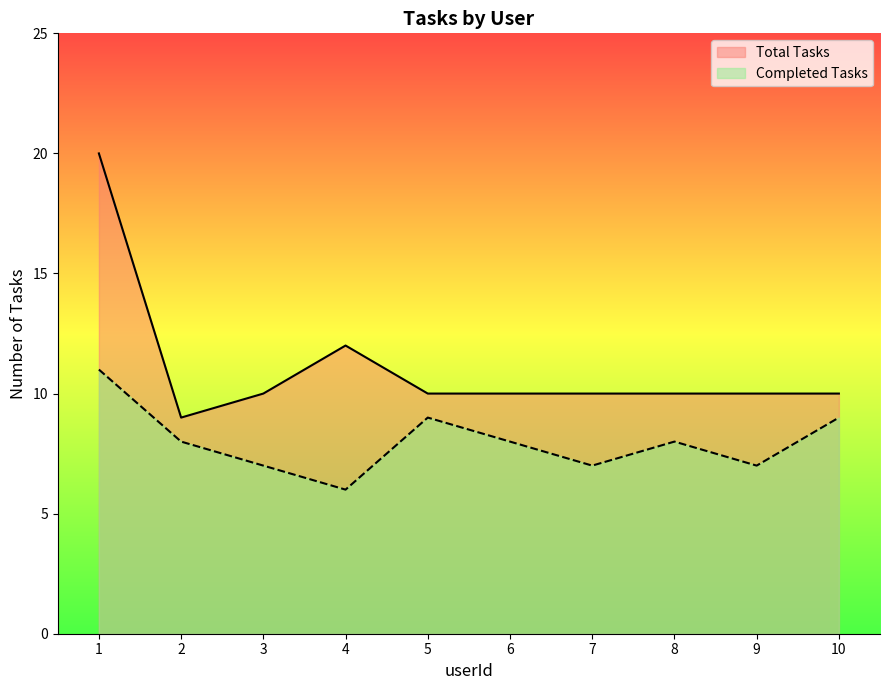

At which label is Completed Tasks closest to 8?

2